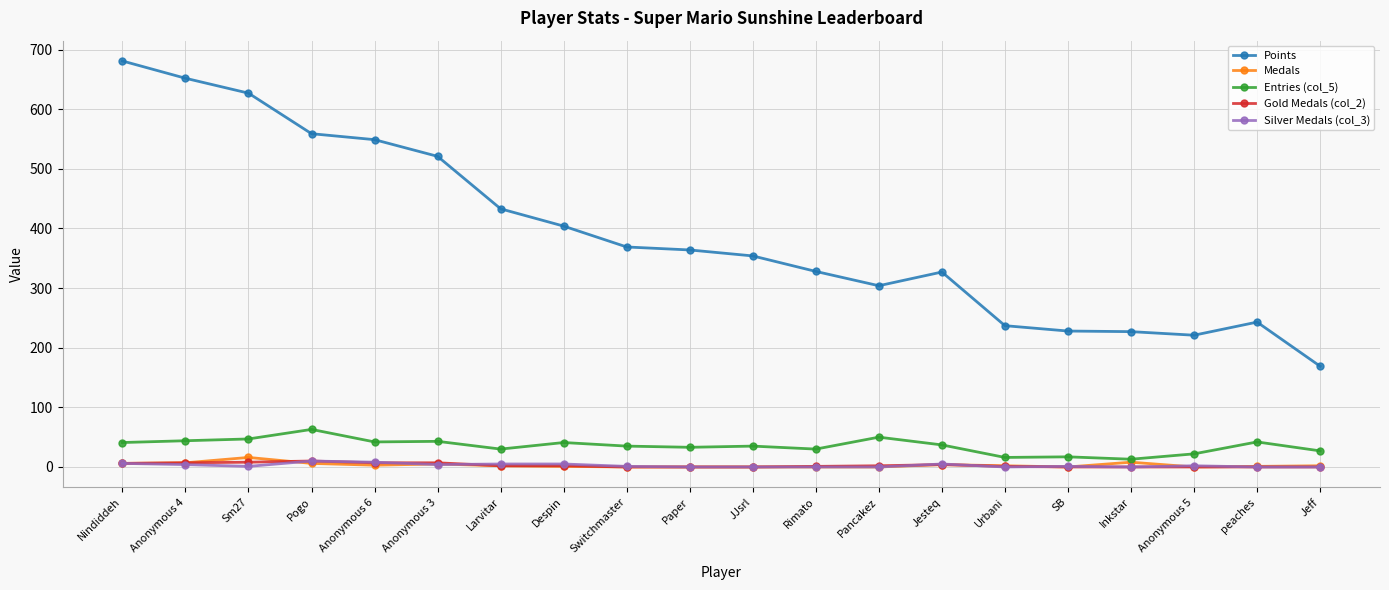

Which series has the widest spread of values?

Points